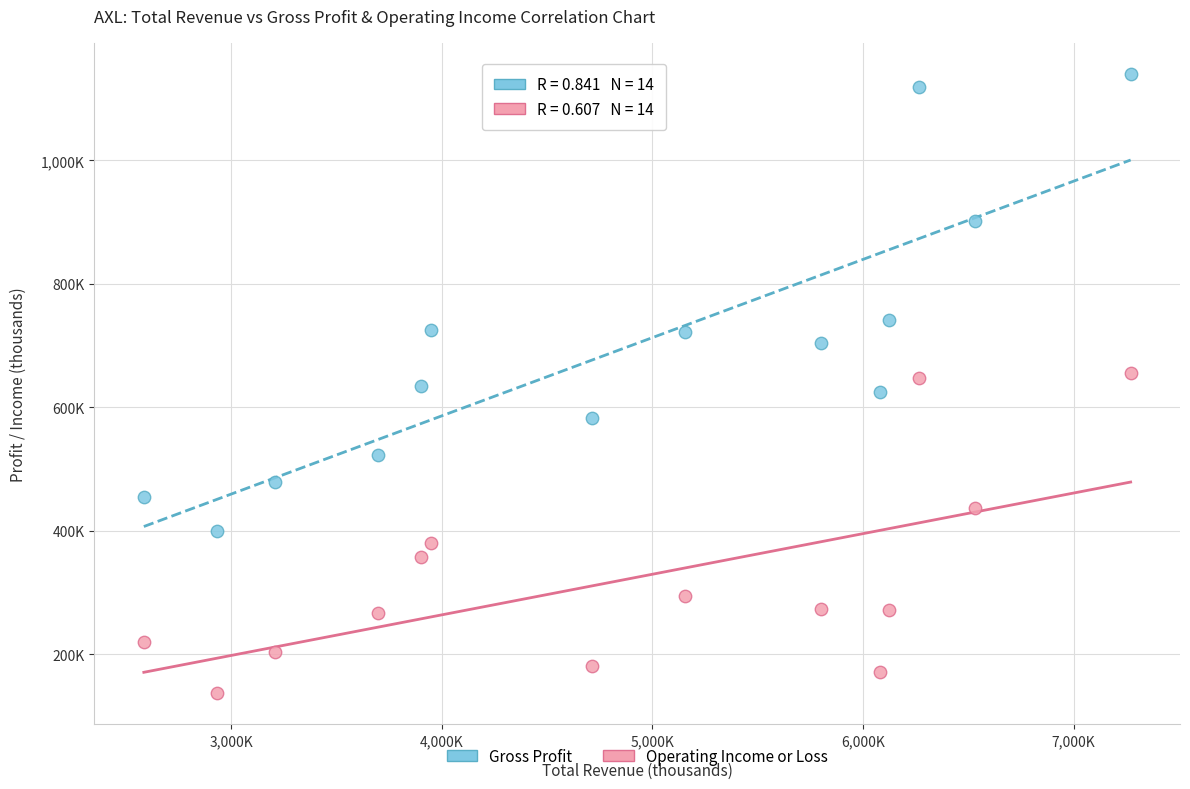

What are all the series names shown in the legend?

Gross Profit, Operating Income or Loss